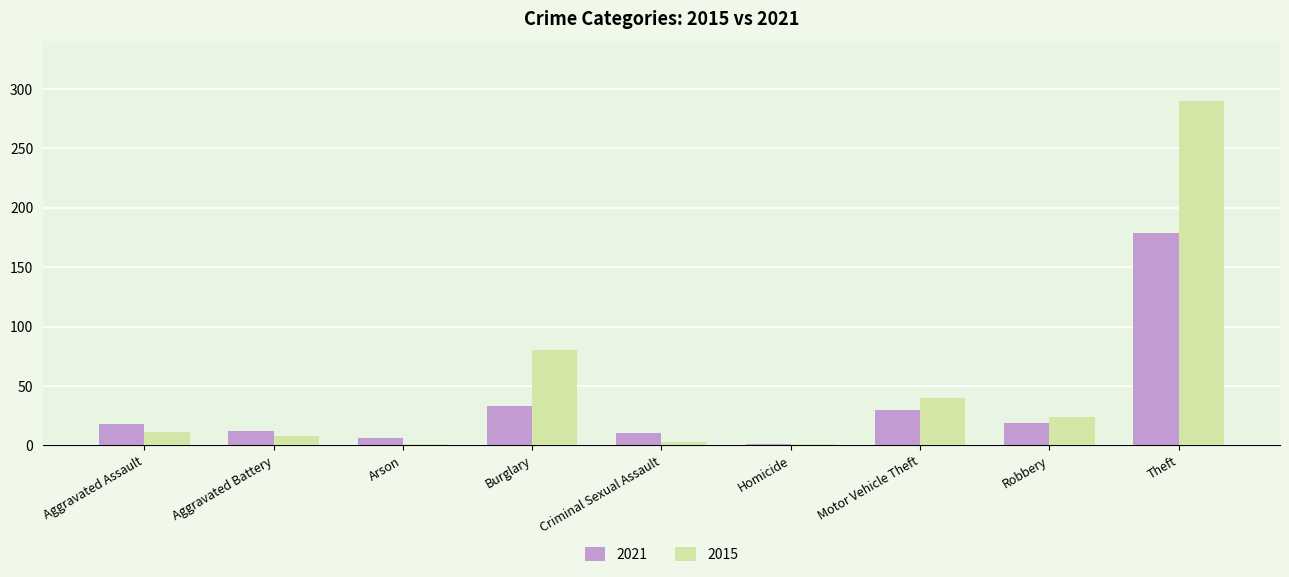

At which category is the sum across all series the highest?

Theft